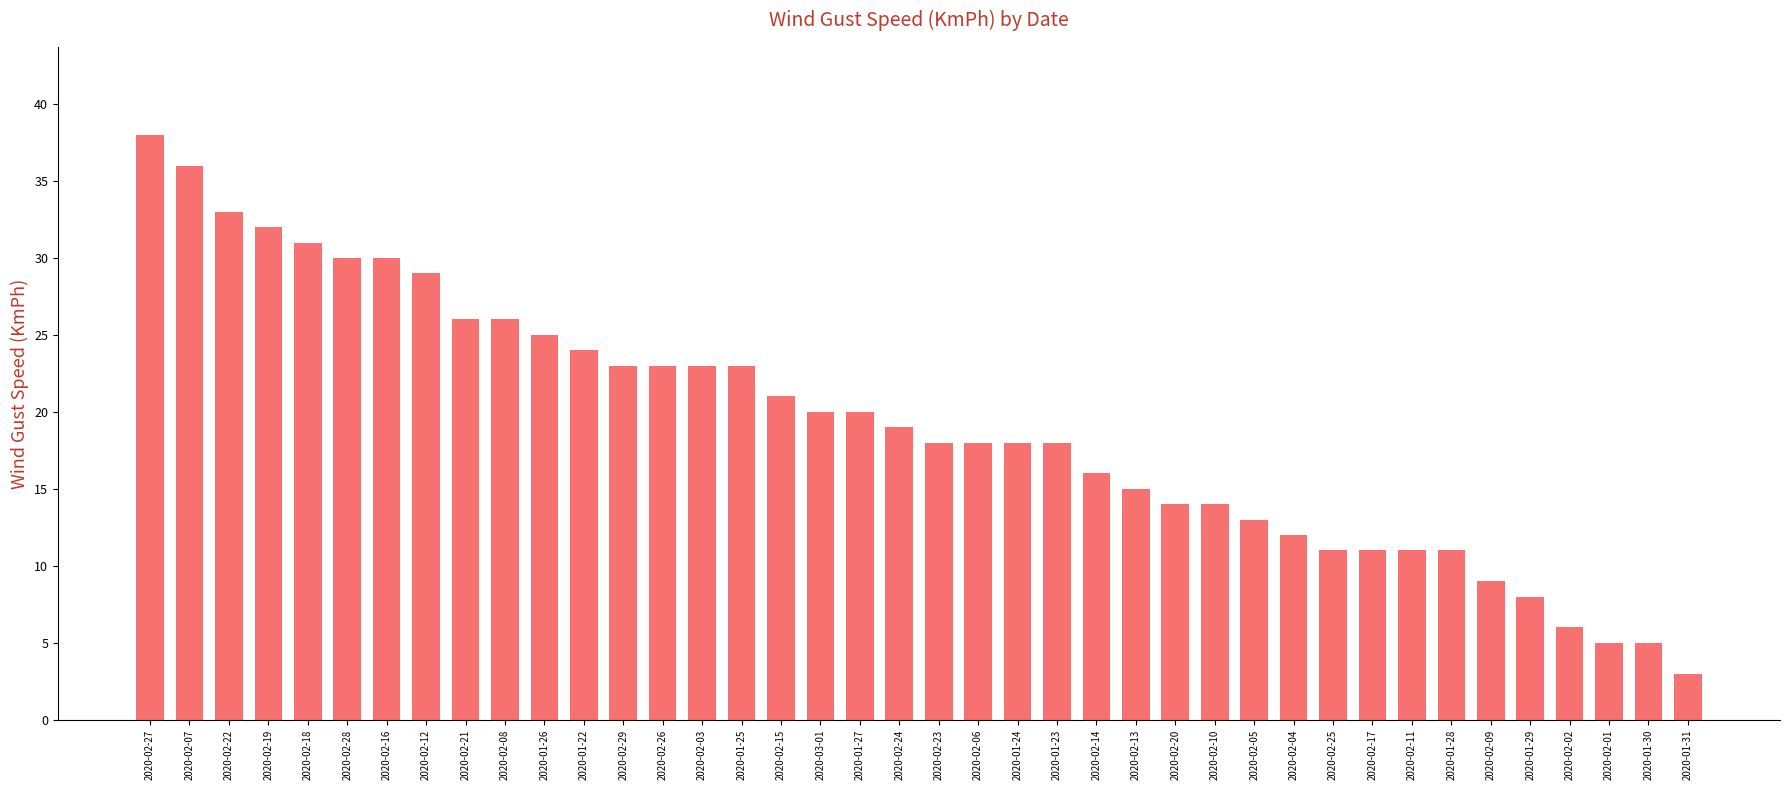

What is the difference between the second highest and minimum values?

33